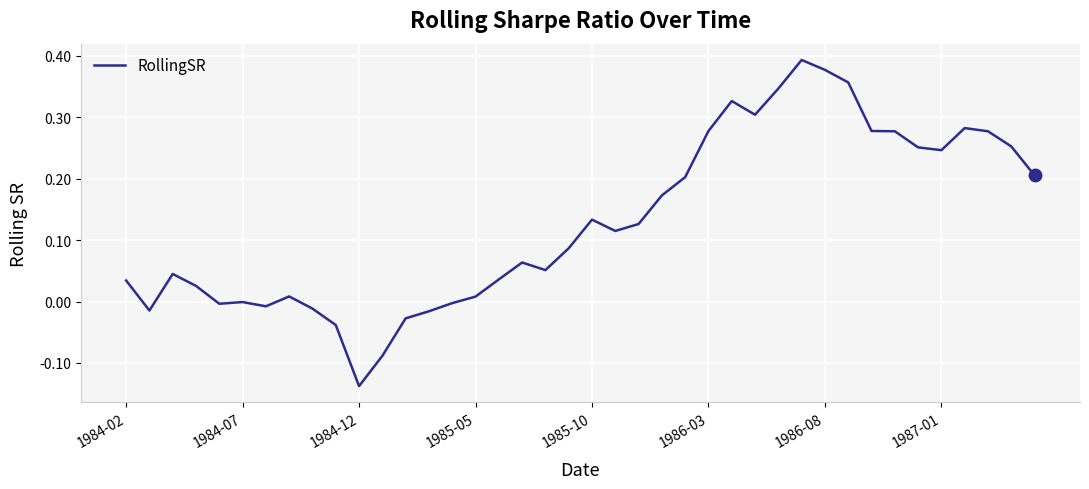

What is the difference between the maximum and minimum values?

0.5